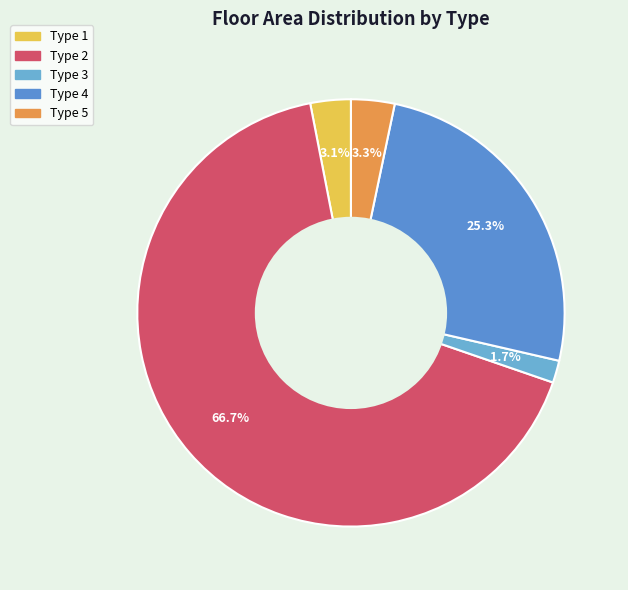

How many segments does this pie chart have?

5